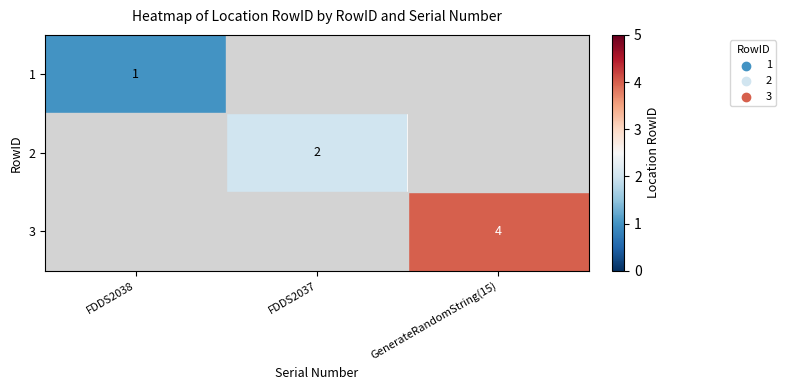

Is it true that 3 equals 6 at GenerateRandomString(15)?

False